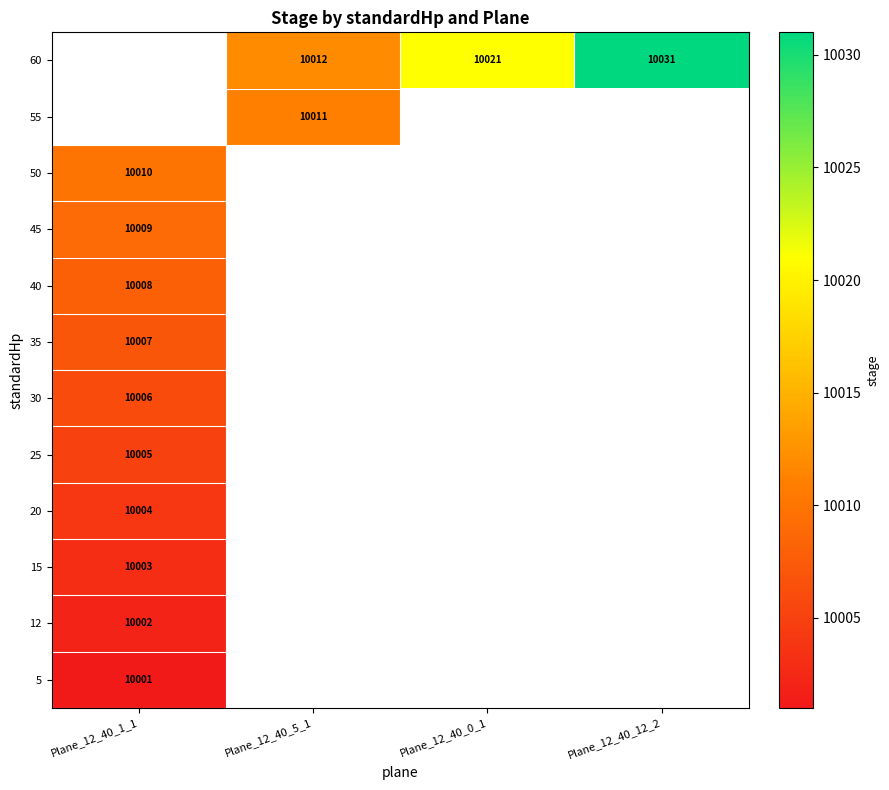

How many series are shown in this chart?

12